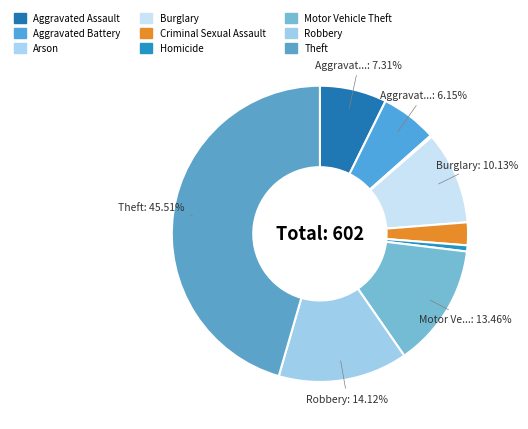

Rank the categories by value from lowest to highest.

Arson, Homicide, Criminal Sexual Assault, Aggravated Battery, Aggravated Assault, Burglary, Motor Vehicle Theft, Robbery, Theft